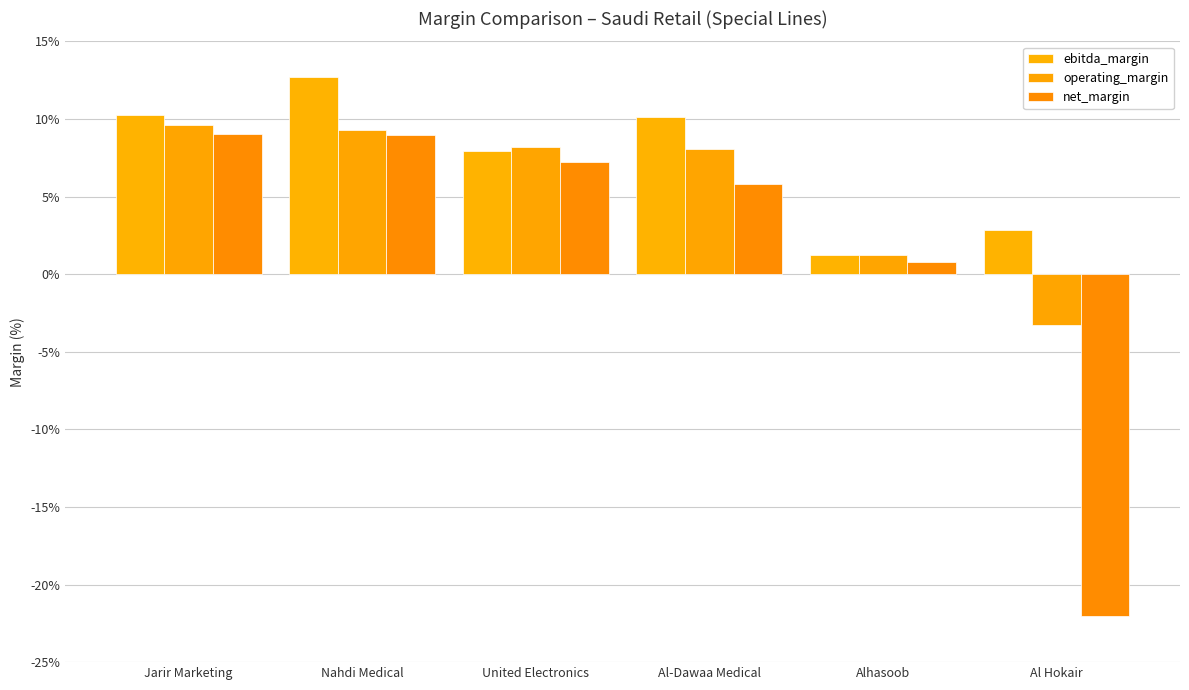

Count the number of data series in this chart.

3